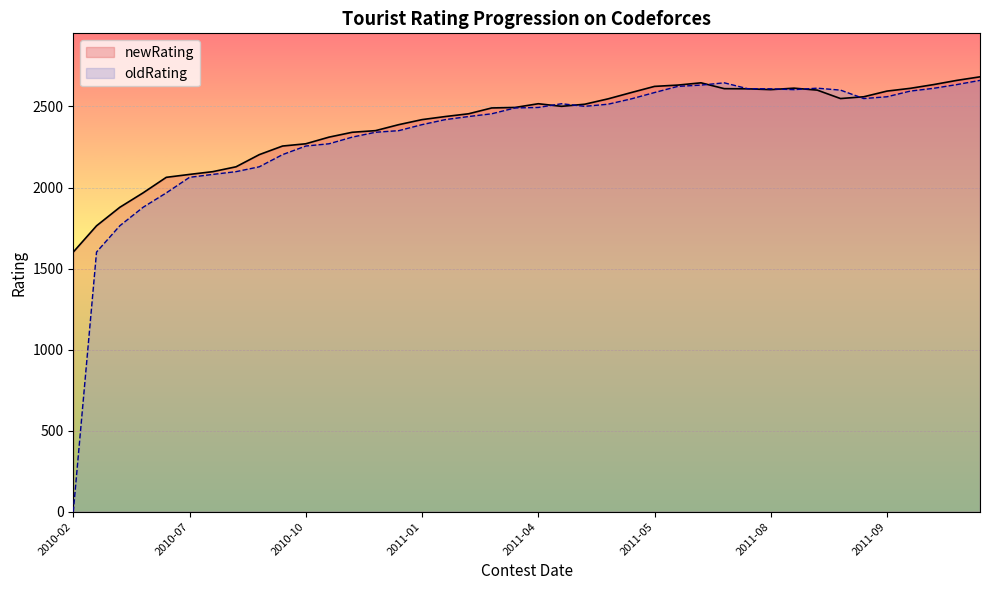

The value of newRating at 2010-07 is 3029. True or false?

False